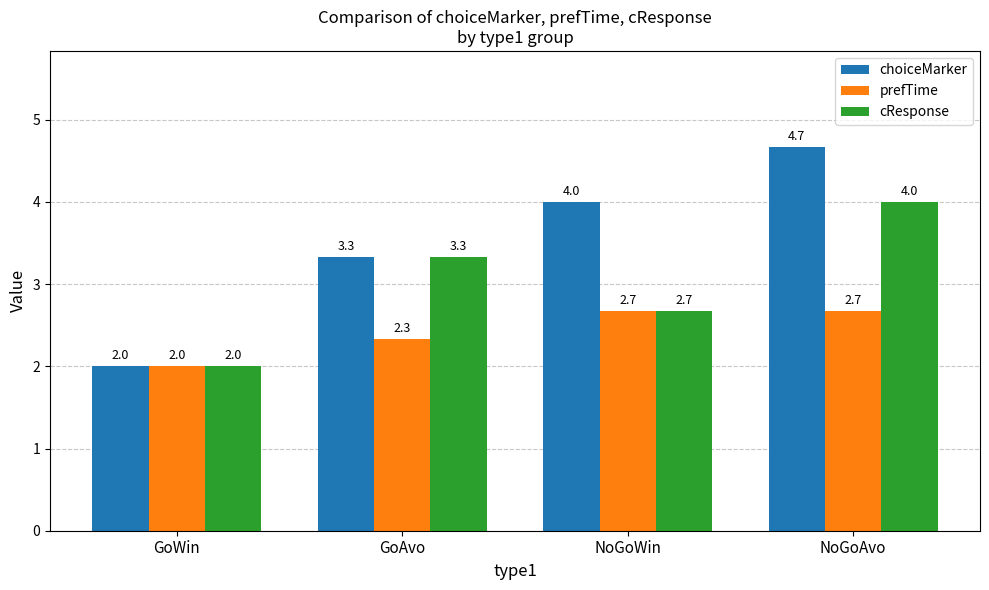

What is the maximum value shown in the chart?

4.7